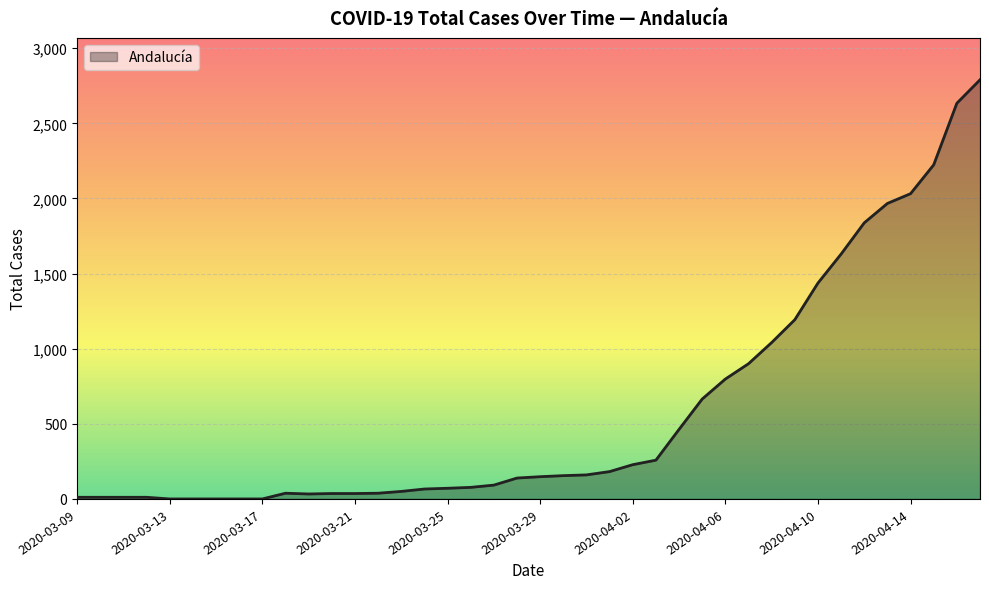

What is the difference between the maximum and minimum values?

2790